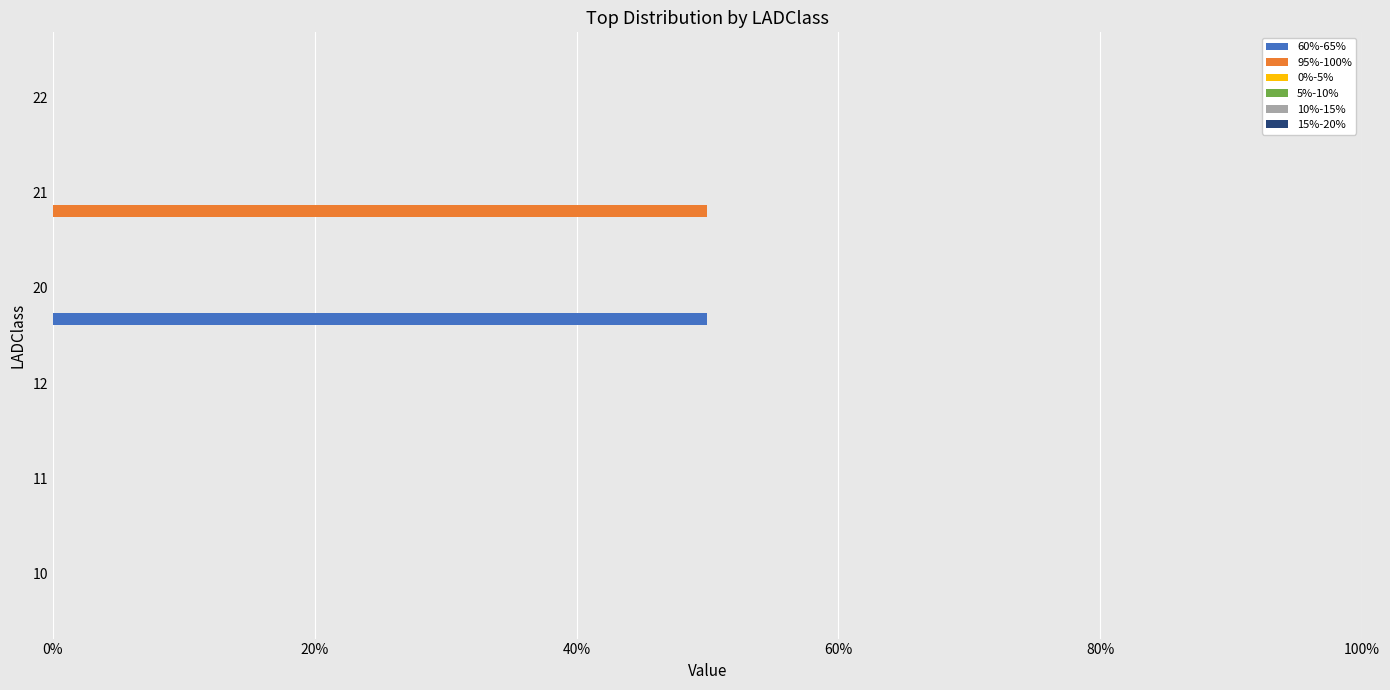

What position from the right is 0%?

6